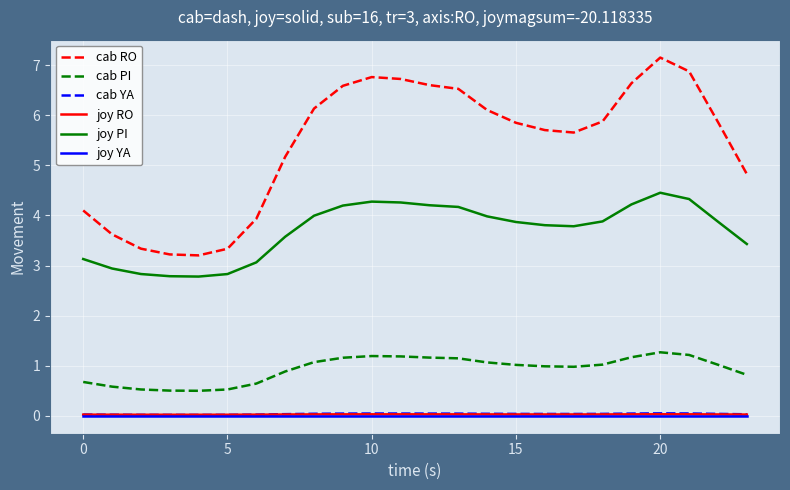

Which series has the widest spread of values?

cab RO